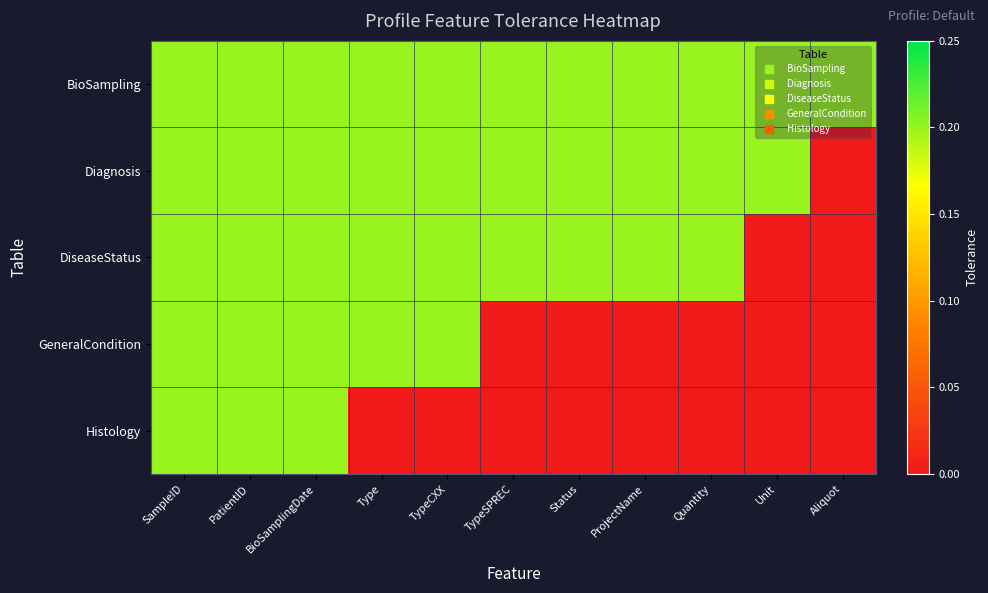

At which category does the chart reach its minimum across all series?

Aliquot